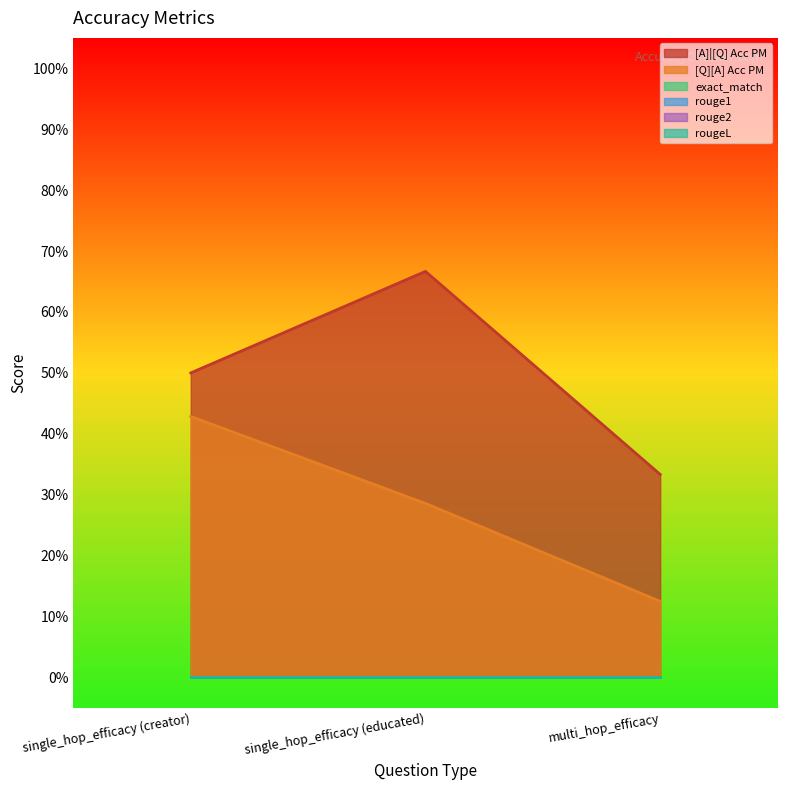

At how many categories does at least one series exceed 0?

3